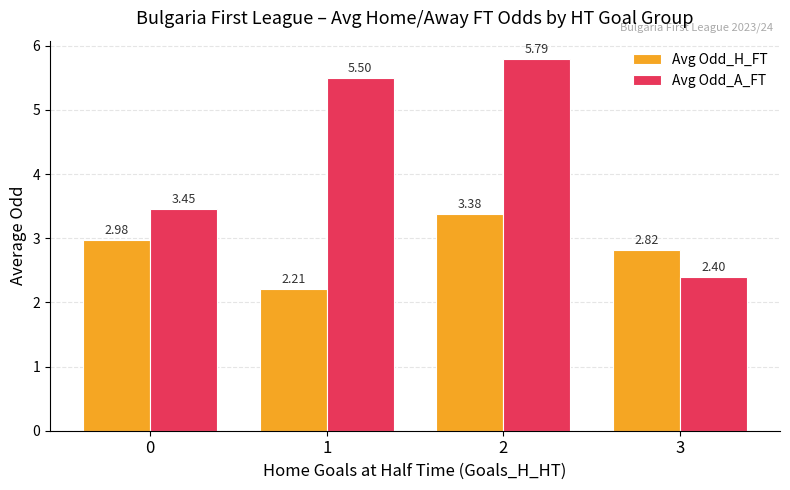

How many groups of bars are there?

4